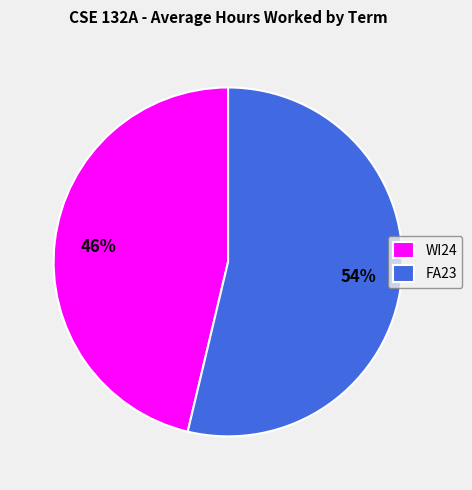

What is the ratio of the value at WI24 to the value at FA23?

0.9